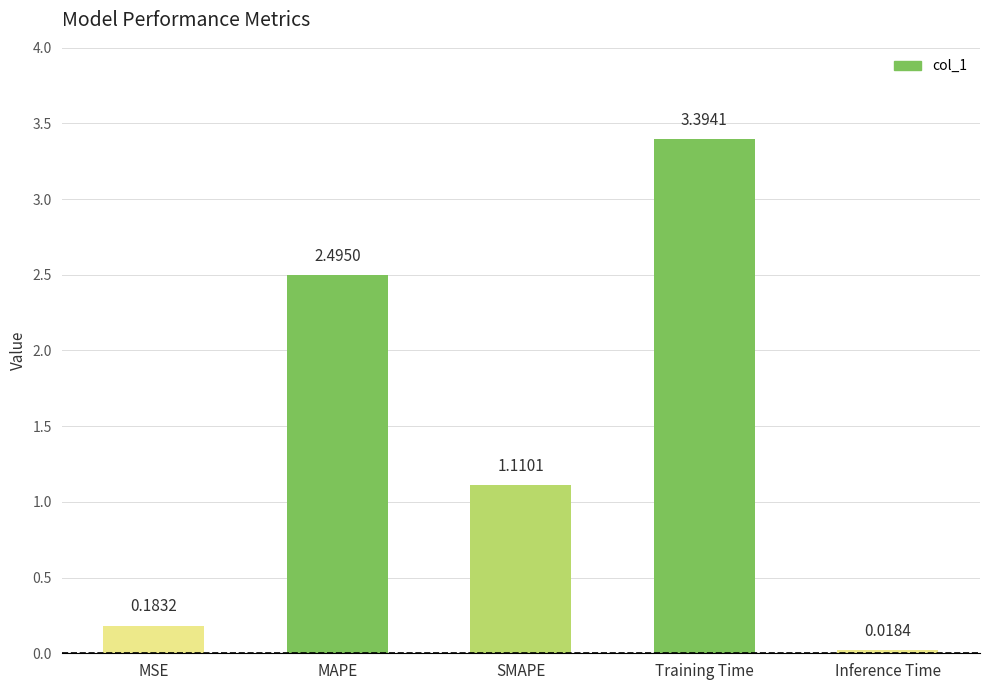

What is the difference between the maximum and minimum values?

3.4